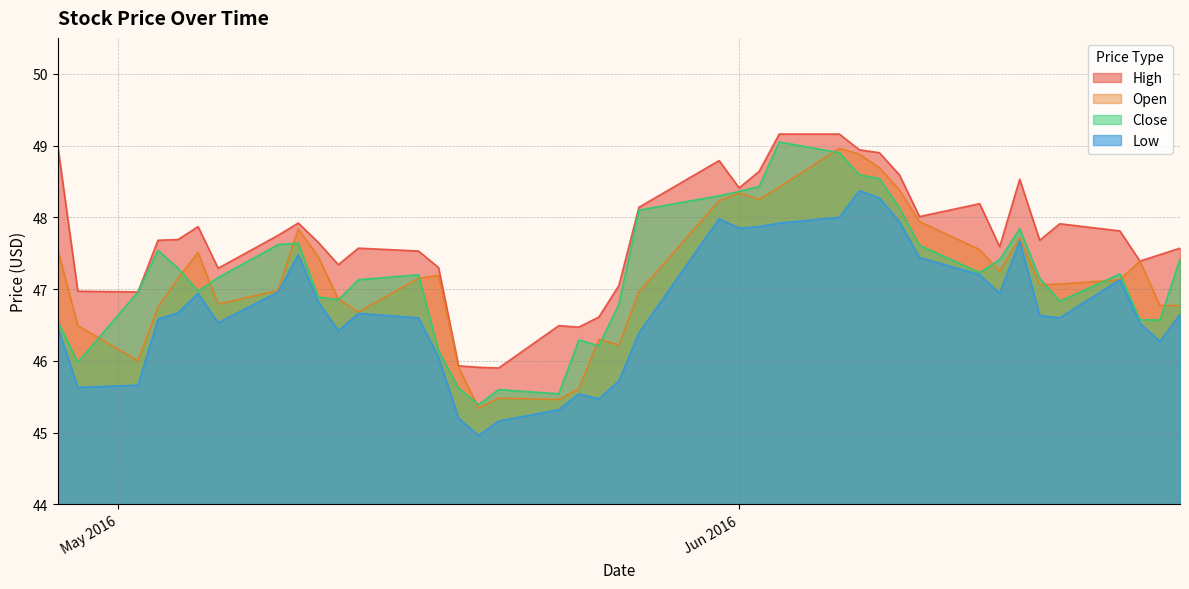

How many lines are shown in the chart?

4